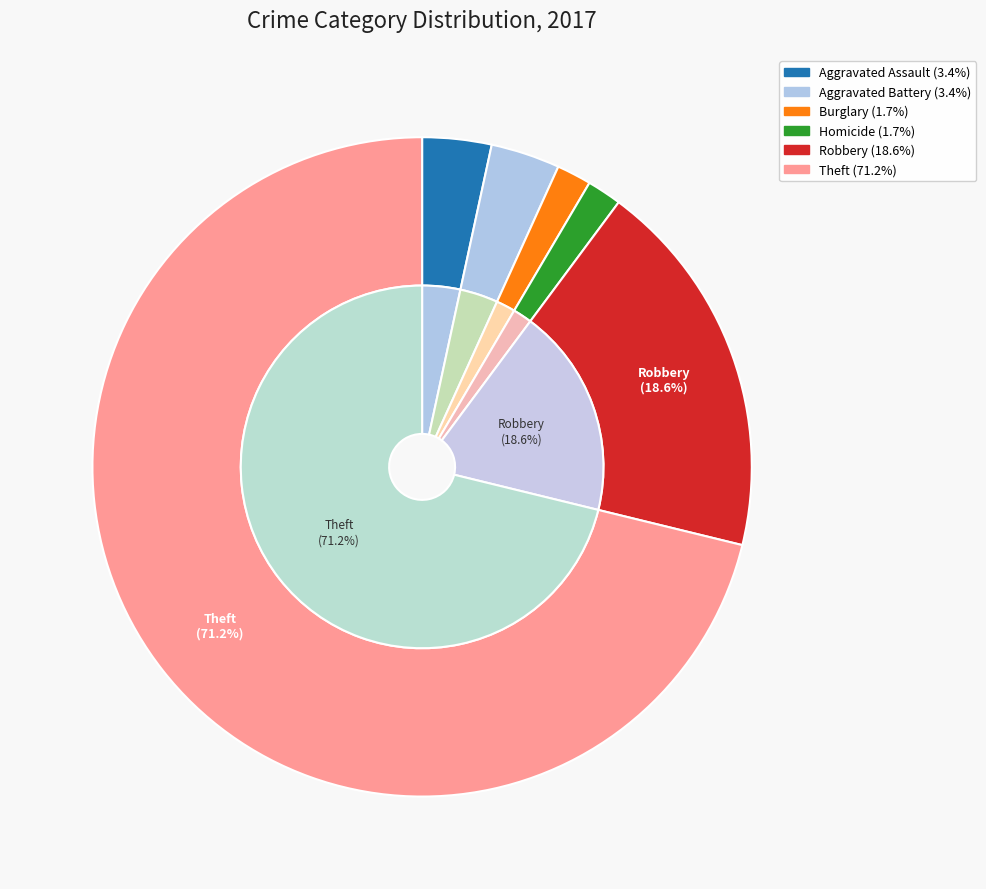

Is there a majority slice in this chart?

Yes